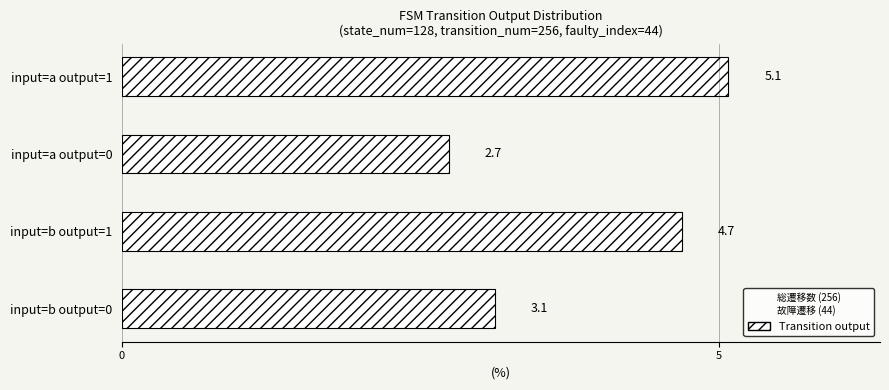

True or false: the data shows 7.3 at input=b output=1.

False